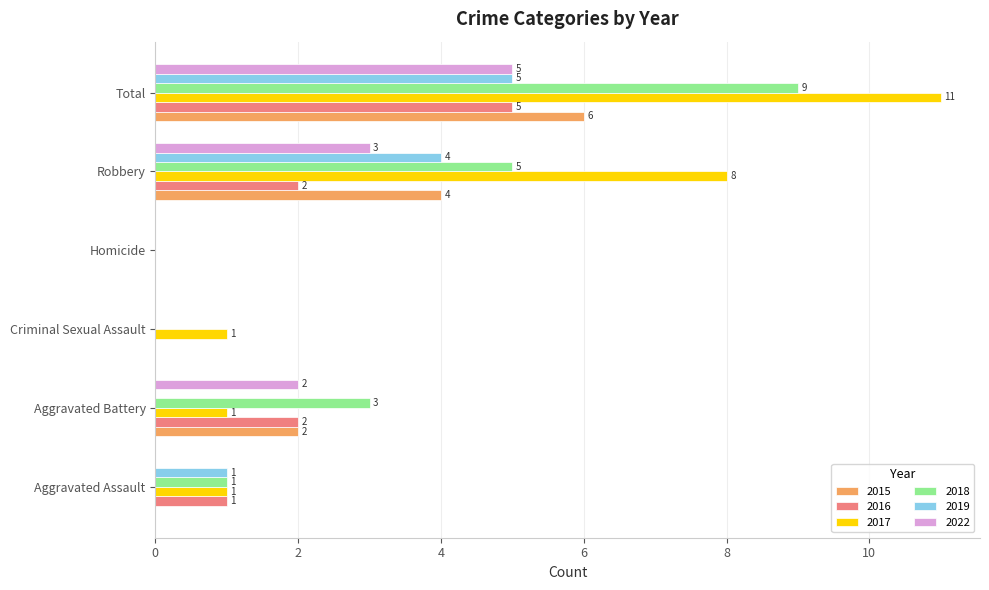

At which label does 2019 reach its peak?

Total